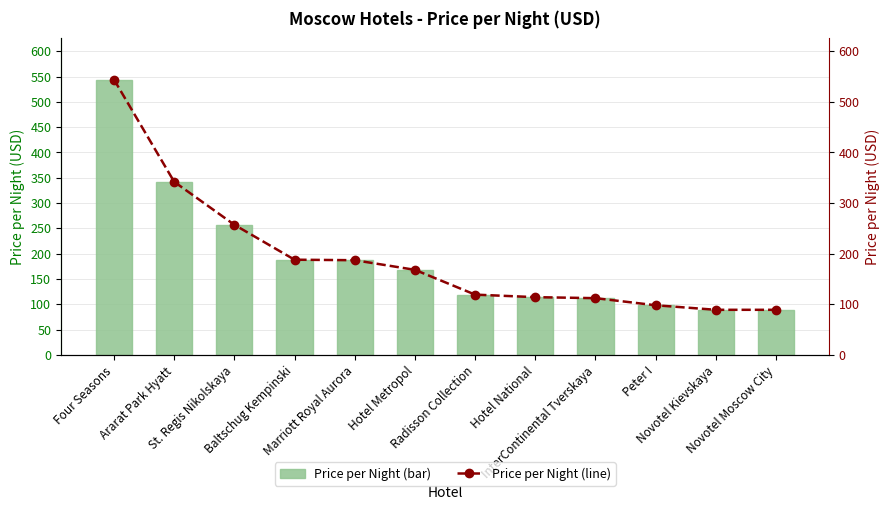

List the labels in order of value, smallest first.

Novotel Kievskaya, Novotel Moscow City, Peter I, InterContinental Tverskaya, Hotel National, Radisson Collection, Hotel Metropol, Marriott Royal Aurora, Baltschug Kempinski, St. Regis Nikolskaya, Ararat Park Hyatt, Four Seasons